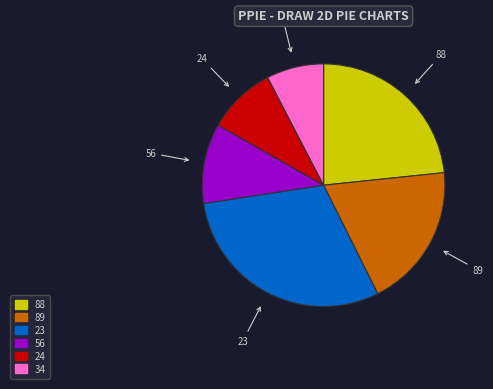

True or false: 88 accounts for 16% of the total.

False